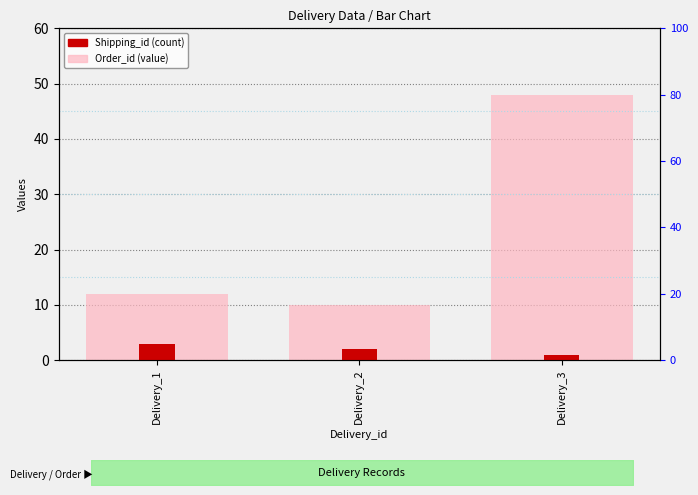

How many bars are there in total?

6